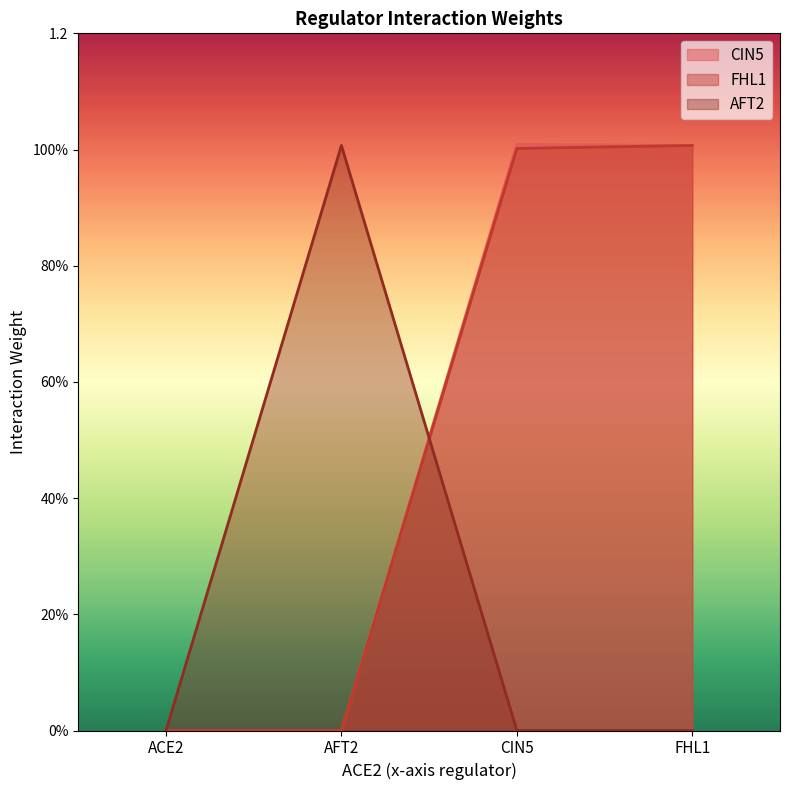

Does the chart have visible grid lines?

No